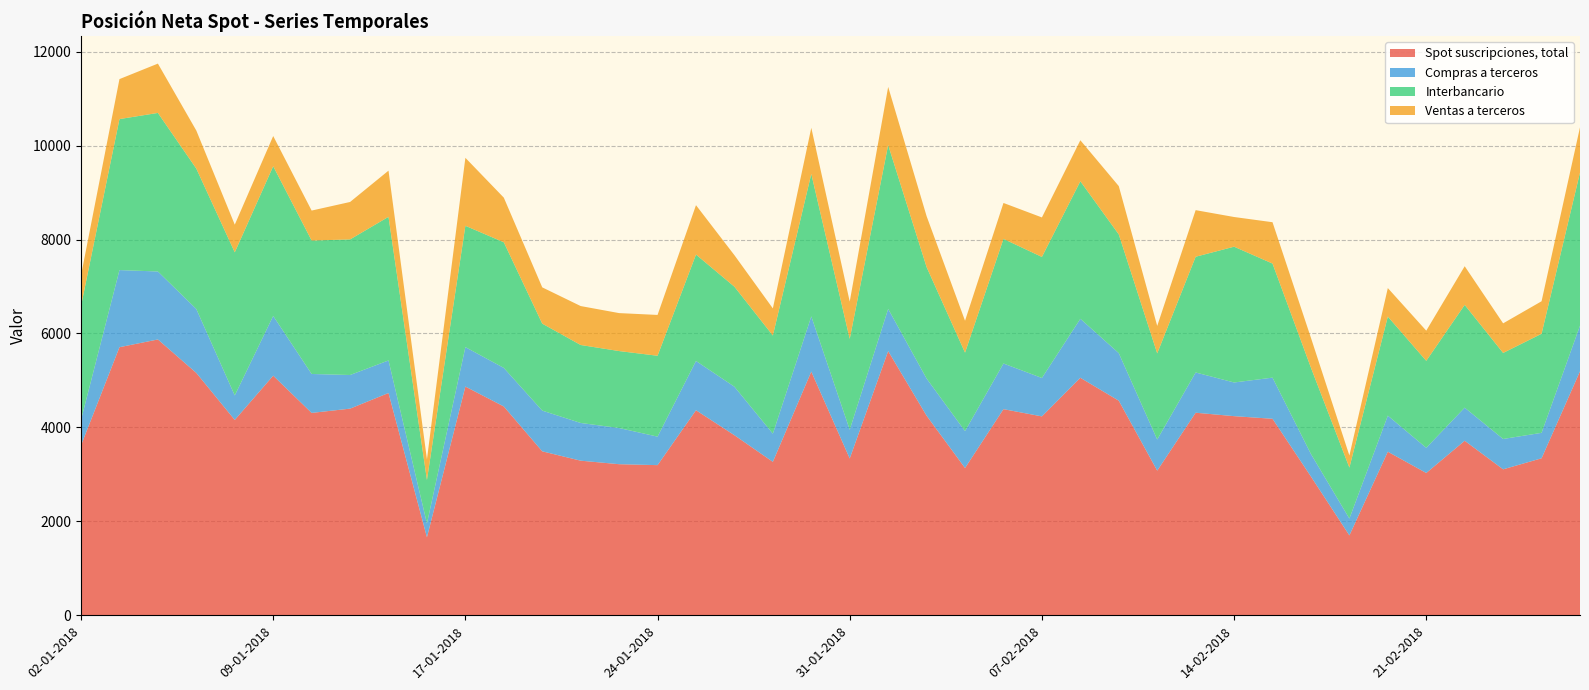

Reading left to right, list all the values displayed in this chart.

Spot suscripciones, total: 02-01-2018=3618	03-01-2018=5708	04-01-2018=5873	05-01-2018=5160	08-01-2018=4159	09-01-2018=5102	10-01-2018=4309	11-01-2018=4400	12-01-2018=4733	15-01-2018=1661	17-01-2018=4870	18-01-2018=4446	19-01-2018=3491	22-01-2018=3292	23-01-2018=3217	24-01-2018=3197	25-01-2018=4366	26-01-2018=3834	29-01-2018=3267	30-01-2018=5189	31-01-2018=3339	01-02-2018=5625	02-02-2018=4249	05-02-2018=3136	06-02-2018=4389	07-02-2018=4235	08-02-2018=5057	09-02-2018=4569	12-02-2018=3080	13-02-2018=4313	14-02-2018=4240	15-02-2018=4184	16-02-2018=2954	19-02-2018=1701	20-02-2018=3483	21-02-2018=3030	22-02-2018=3716	23-02-2018=3108	26-02-2018=3343	27-02-2018=5195
Compras a terceros: 02-01-2018=543	03-01-2018=1642	04-01-2018=1447	05-01-2018=1361	08-01-2018=522	09-01-2018=1272	10-01-2018=829	11-01-2018=716	12-01-2018=693	15-01-2018=295	17-01-2018=840	18-01-2018=821	19-01-2018=867	22-01-2018=803	23-01-2018=770	24-01-2018=607	25-01-2018=1049	26-01-2018=1033	29-01-2018=600	30-01-2018=1176	31-01-2018=612	01-02-2018=899	02-02-2018=792	05-02-2018=786	06-02-2018=972	07-02-2018=818	08-02-2018=1256	09-02-2018=1013	12-02-2018=663	13-02-2018=857	14-02-2018=717	15-02-2018=876	16-02-2018=480	19-02-2018=359	20-02-2018=768	21-02-2018=536	22-02-2018=705	23-02-2018=646	26-02-2018=542	27-02-2018=972
Interbancario: 02-01-2018=2425	03-01-2018=3215	04-01-2018=3376	05-01-2018=2989	08-01-2018=3047	09-01-2018=3187	10-01-2018=2841	11-01-2018=2887	12-01-2018=3058	15-01-2018=926	17-01-2018=2583	18-01-2018=2675	19-01-2018=1852	22-01-2018=1660	23-01-2018=1639	24-01-2018=1722	25-01-2018=2266	26-01-2018=2129	29-01-2018=2090	30-01-2018=3033	31-01-2018=1935	01-02-2018=3489	02-02-2018=2373	05-02-2018=1670	06-02-2018=2653	07-02-2018=2577	08-02-2018=2928	09-02-2018=2528	12-02-2018=1834	13-02-2018=2464	14-02-2018=2891	15-02-2018=2429	16-02-2018=1837	19-02-2018=1085	20-02-2018=2109	21-02-2018=1852	22-02-2018=2188	23-02-2018=1832	26-02-2018=2109	27-02-2018=3260
Ventas a terceros: 02-01-2018=650	03-01-2018=851	04-01-2018=1050	05-01-2018=810	08-01-2018=589	09-01-2018=643	10-01-2018=638	11-01-2018=797	12-01-2018=983	15-01-2018=439	17-01-2018=1447	18-01-2018=950	19-01-2018=772	22-01-2018=829	23-01-2018=808	24-01-2018=869	25-01-2018=1051	26-01-2018=671	29-01-2018=577	30-01-2018=981	31-01-2018=793	01-02-2018=1237	02-02-2018=1084	05-02-2018=679	06-02-2018=765	07-02-2018=841	08-02-2018=873	09-02-2018=1028	12-02-2018=584	13-02-2018=992	14-02-2018=632	15-02-2018=880	16-02-2018=636	19-02-2018=257	20-02-2018=607	21-02-2018=642	22-02-2018=823	23-02-2018=630	26-02-2018=692	27-02-2018=963